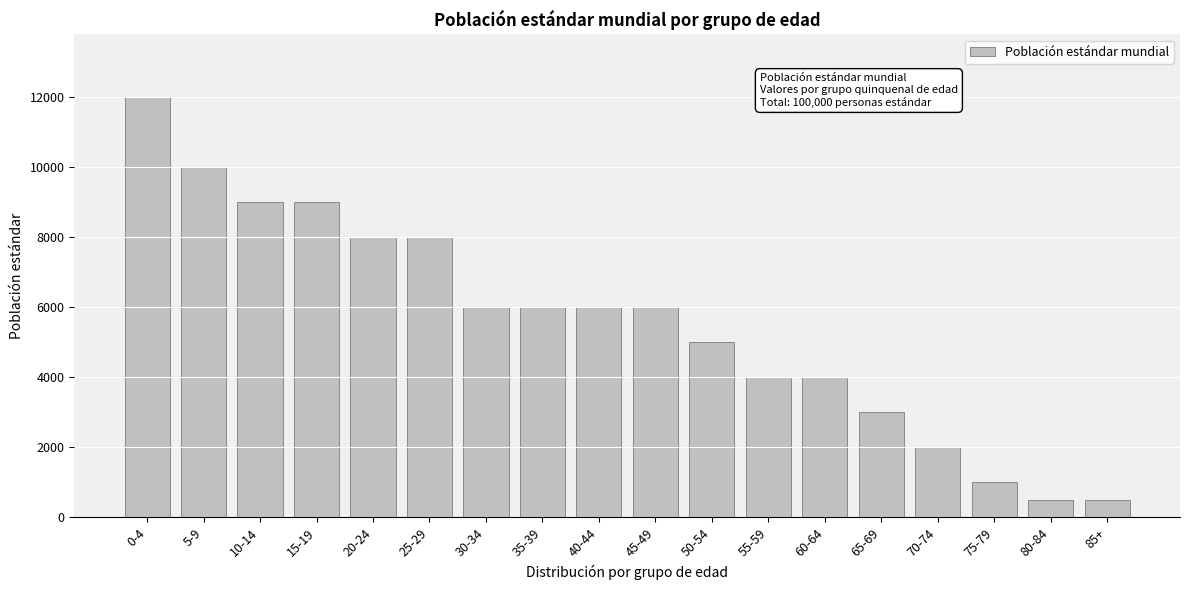

Reading left to right, list all the values displayed in this chart.

0-4=12000	5-9=10000	10-14=9000	15-19=9000	20-24=8000	25-29=8000	30-34=6000	35-39=6000	40-44=6000	45-49=6000	50-54=5000	55-59=4000	60-64=4000	65-69=3000	70-74=2000	75-79=1000	80-84=500	85+=500